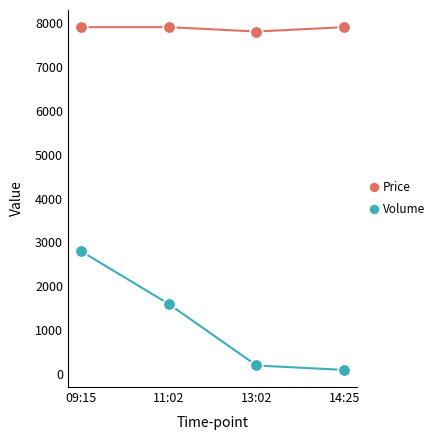

True or false: Volume has more than 1 points higher than both neighbors.

False